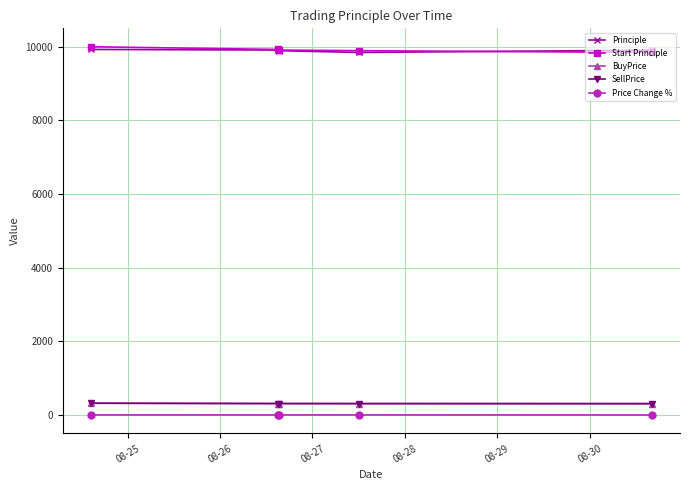

What is the value of the Start Principle point at the 3rd from the left?

9910.1